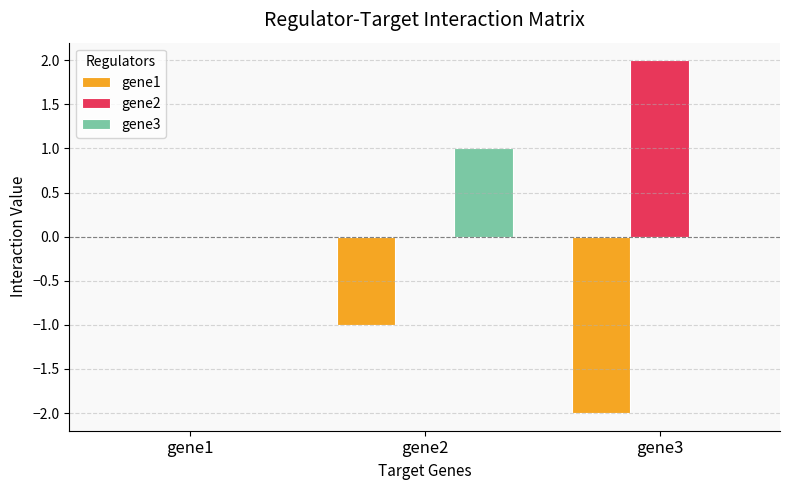

Which category has the highest value across all series?

gene3